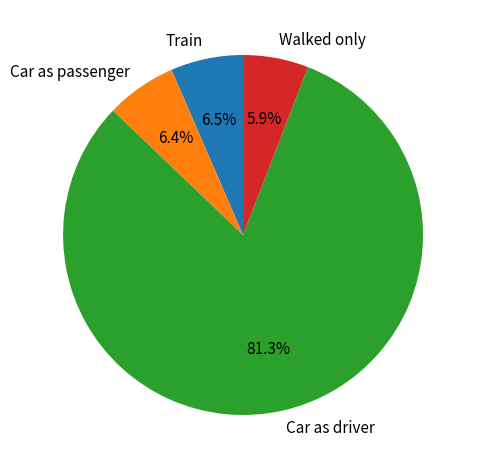

Which category has the biggest portion of the pie?

Car as driver